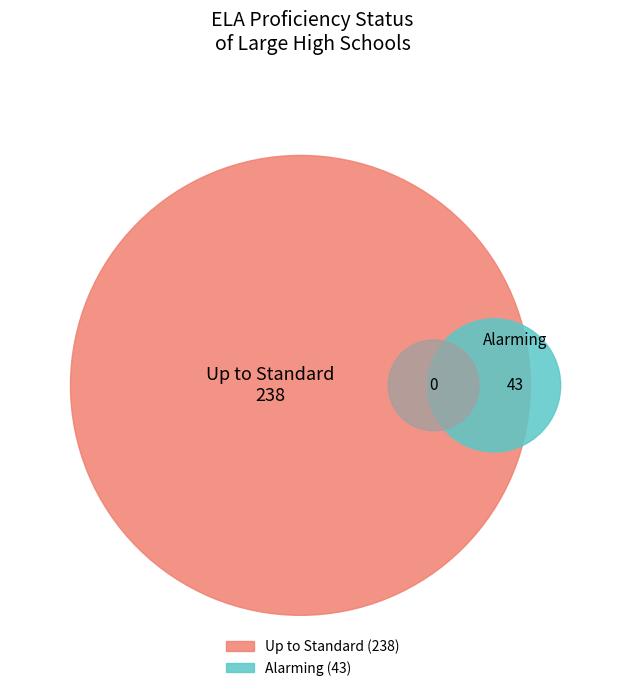

What percentage is the Alarming slice, to the nearest percent?

15%